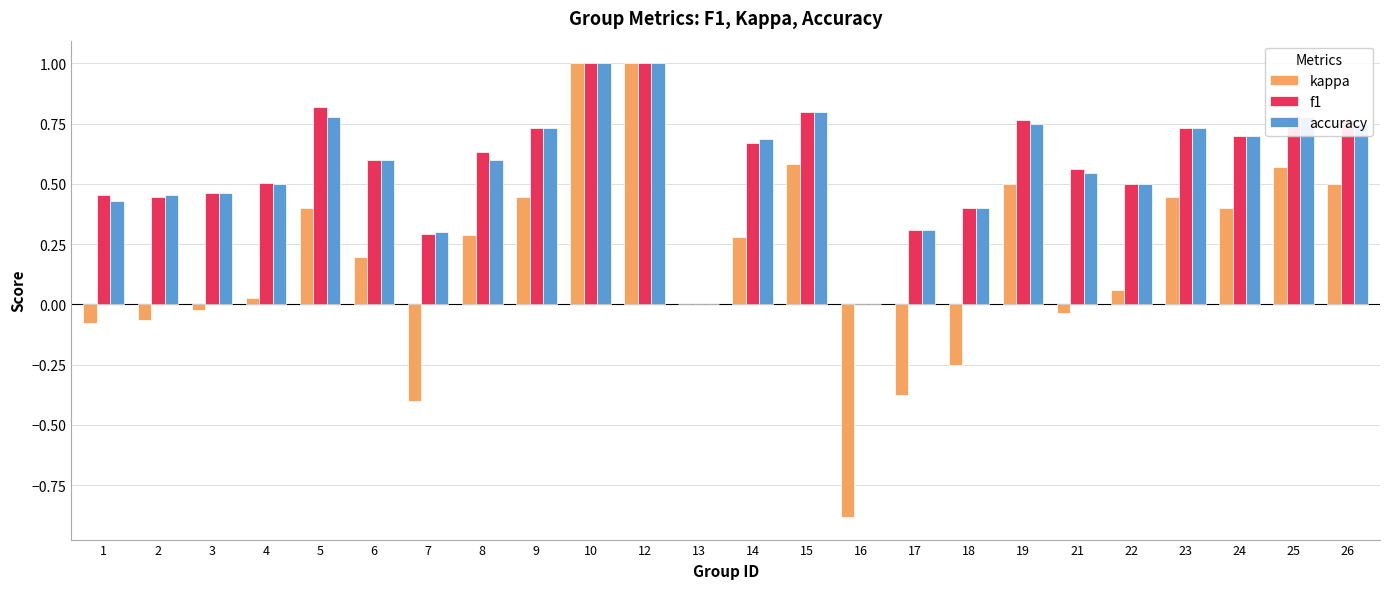

What is the maximum value for accuracy?

1.0